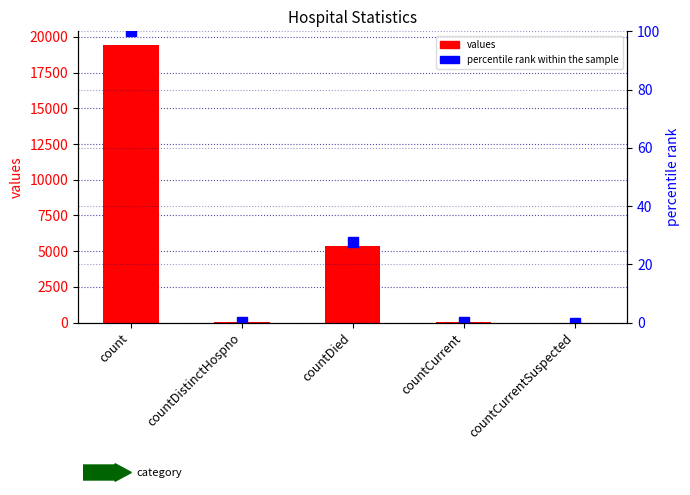

Count the number of categories in the chart.

5